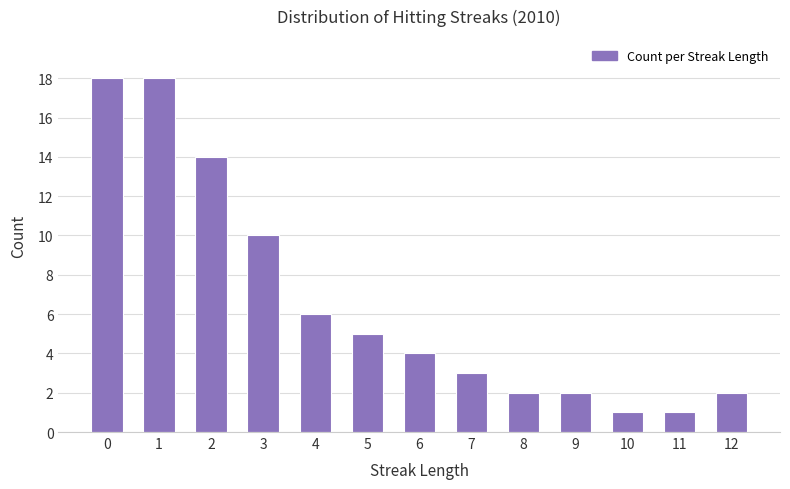

Read the value at 6, to the nearest 5.

5